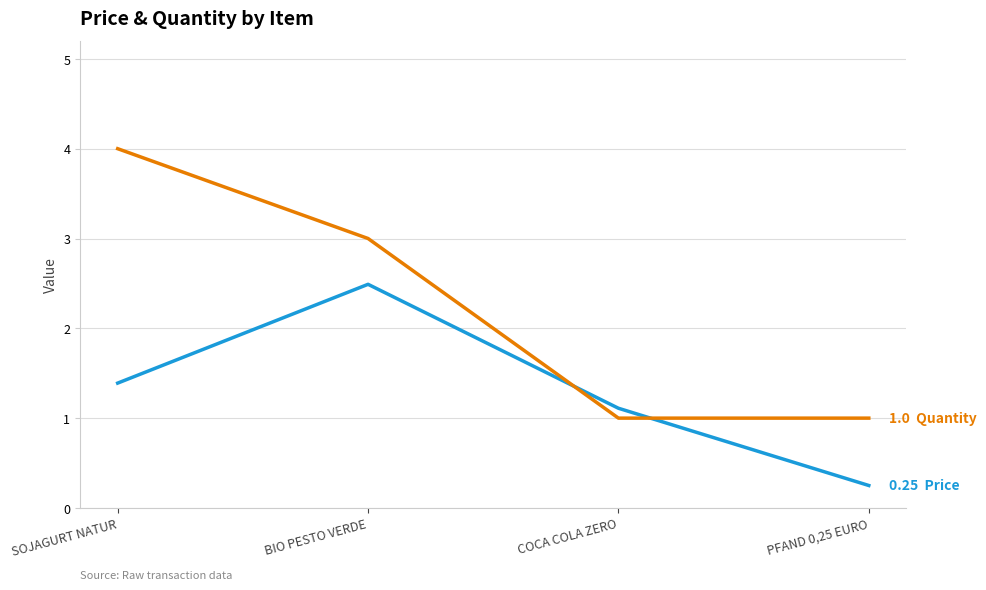

What is the spread (max minus min) of values at COCA COLA ZERO?

0.1